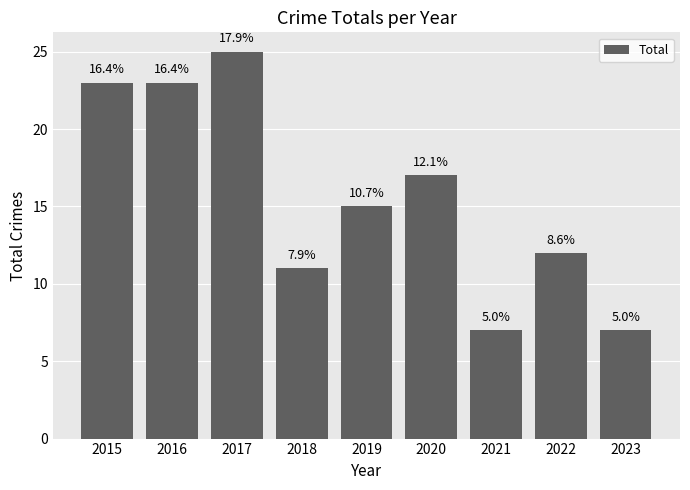

True or false: the data shows 38 at 2016.

False